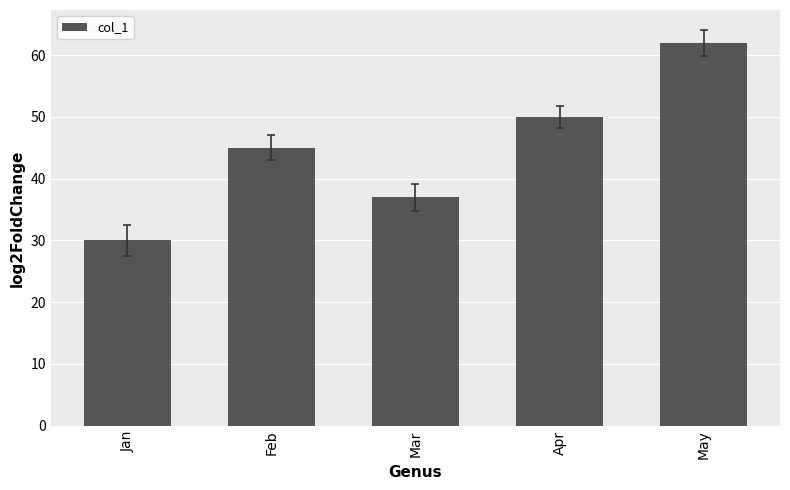

What is the difference between the maximum and minimum values?

32